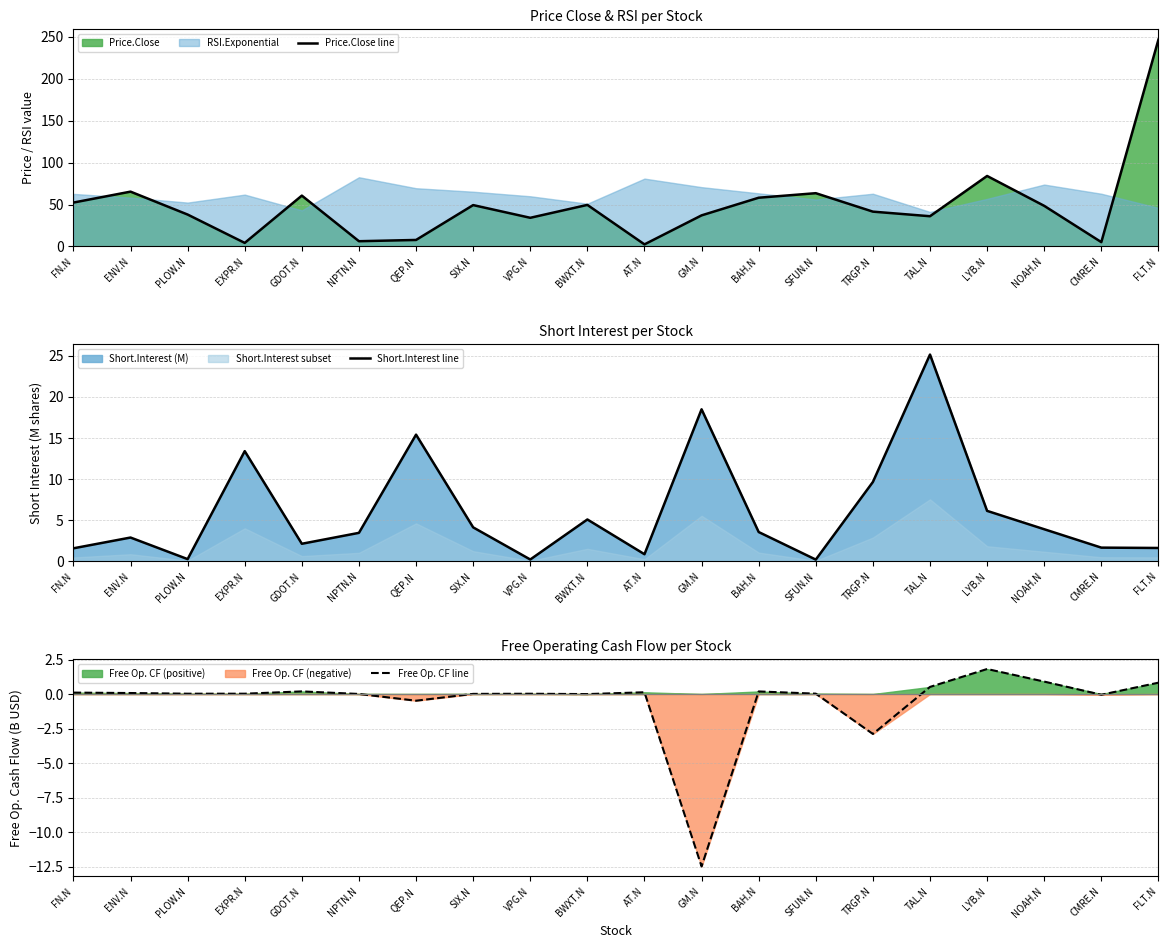

At which category is the sum across all series the highest?

FLT.N